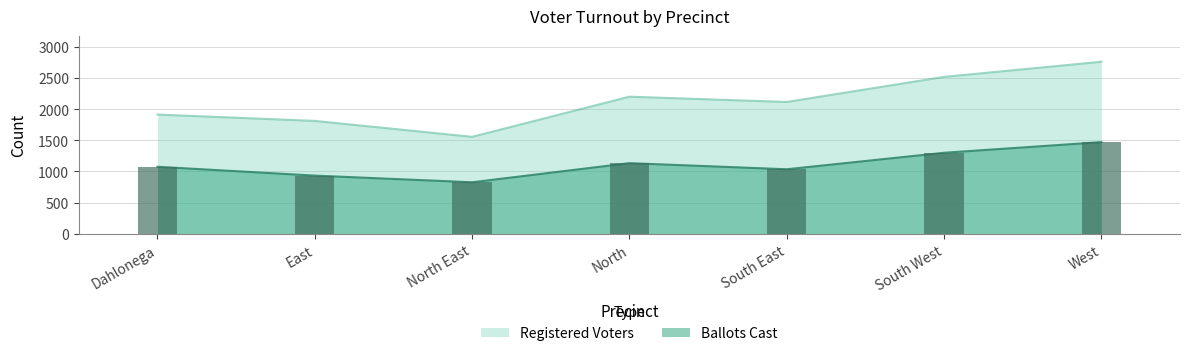

List the series in order of their peak value, highest first.

Registered Voters, Ballots Cast